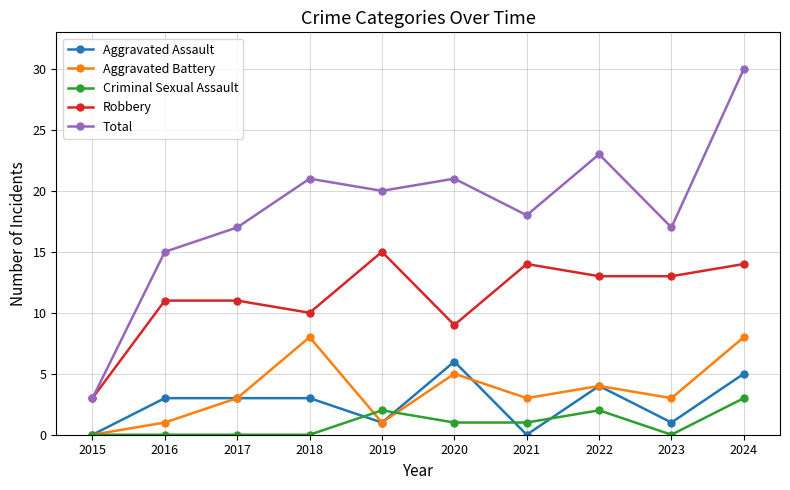

Is the value of Criminal Sexual Assault at 2021 greater than the value of Total at 2021?

No